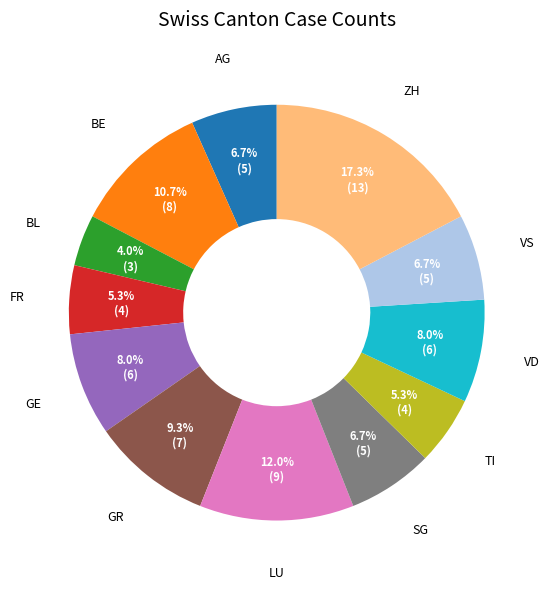

To the nearest percent, what is the combined percentage of FR and SG?

12%